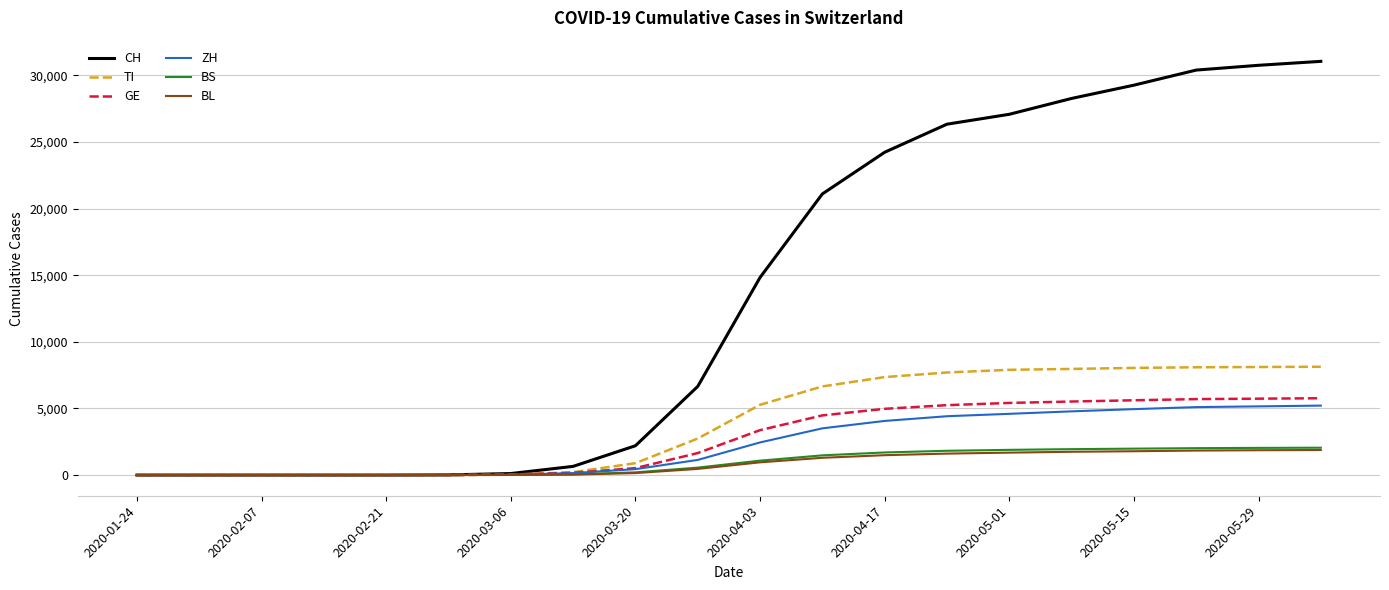

What is the highest value of the CH series?

31052